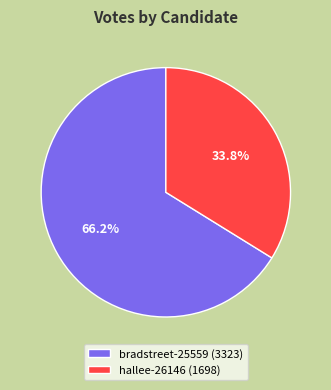

True or false: bradstreet-25559 accounts for 60% of the total.

False